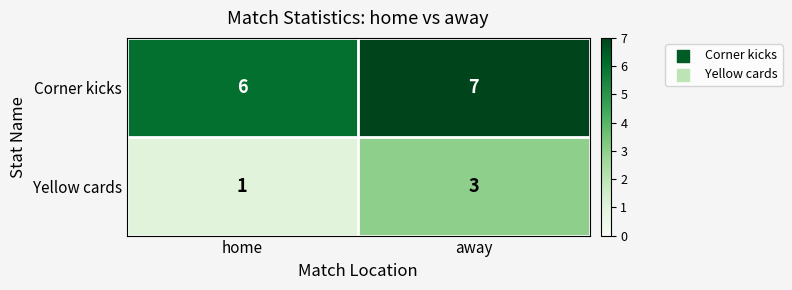

Rank the series by their average value, from lowest to highest.

Yellow cards, Corner kicks